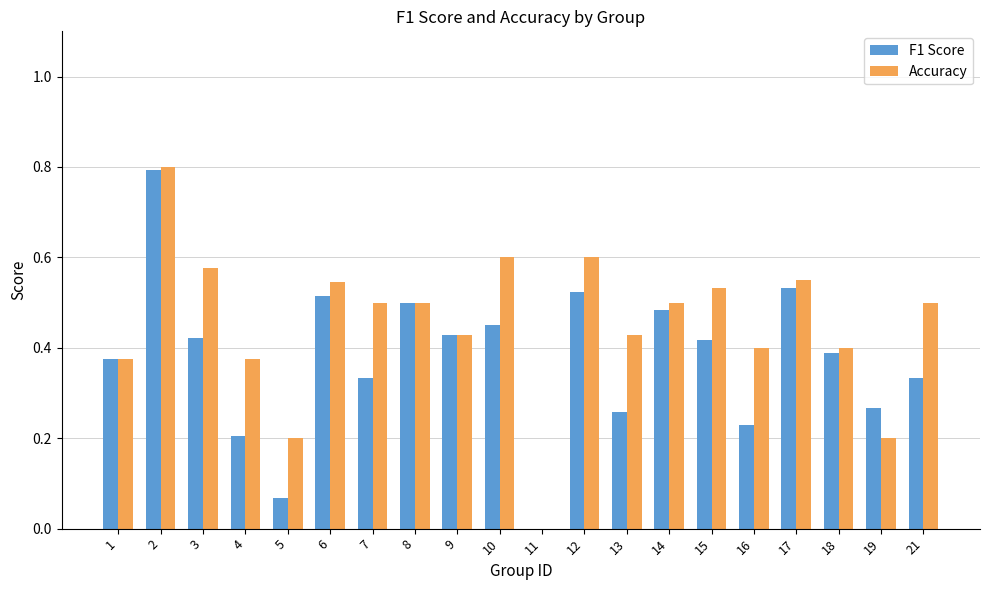

What is the sum of all F1 Score values?

7.5